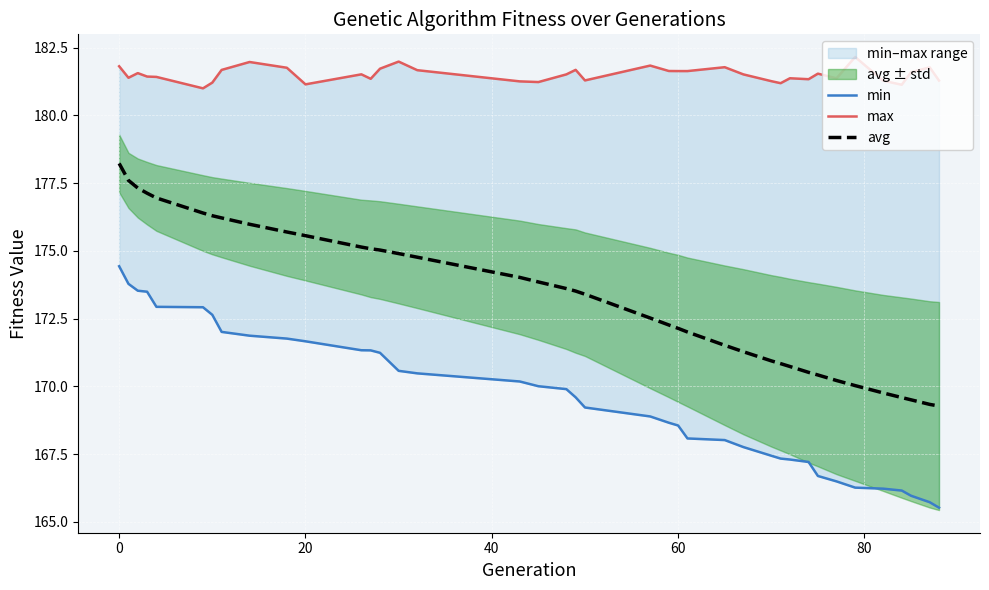

What is the maximum value for avg?

178.2